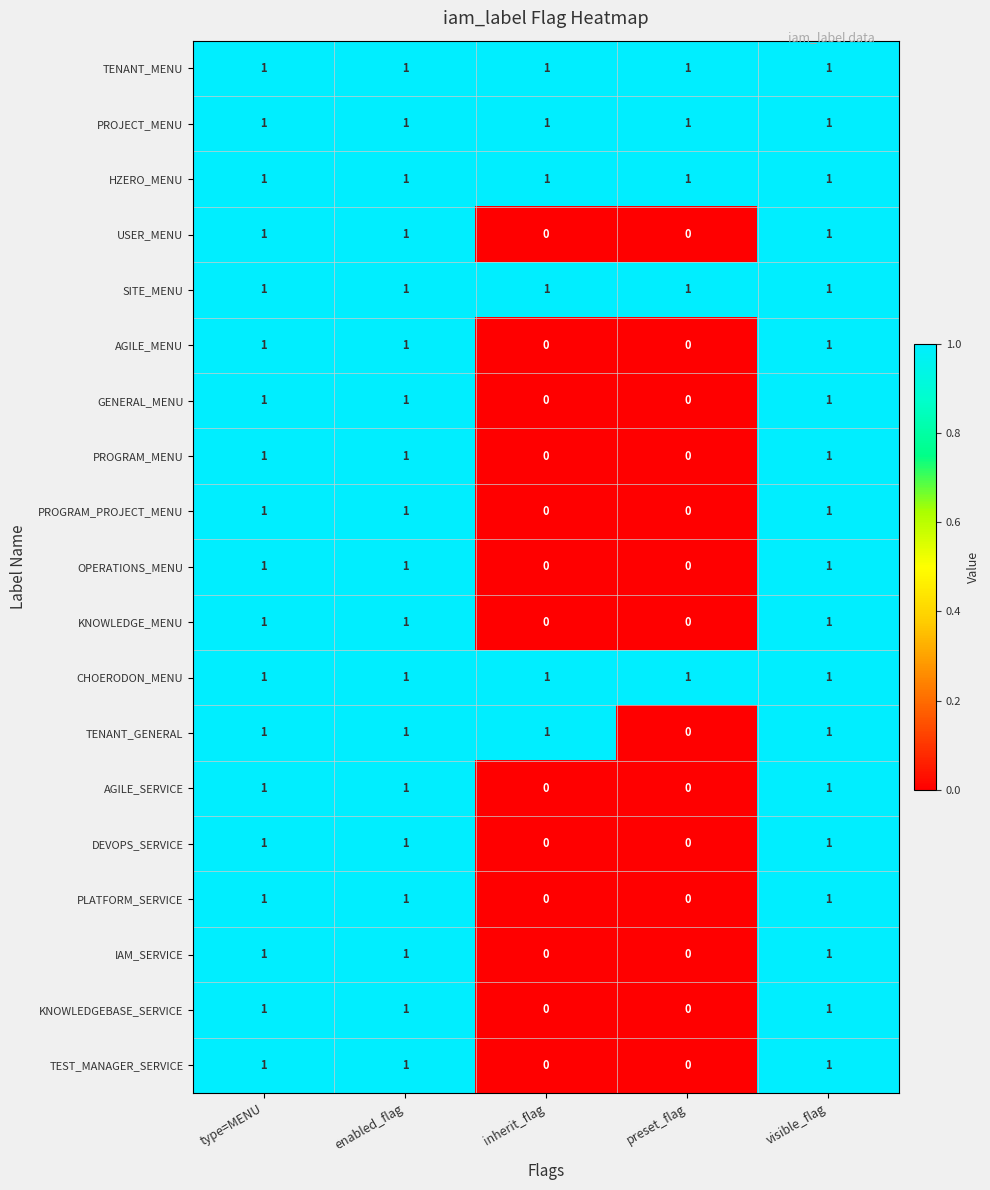

Count the PROGRAM_MENU values in the range 0 to 1.

5